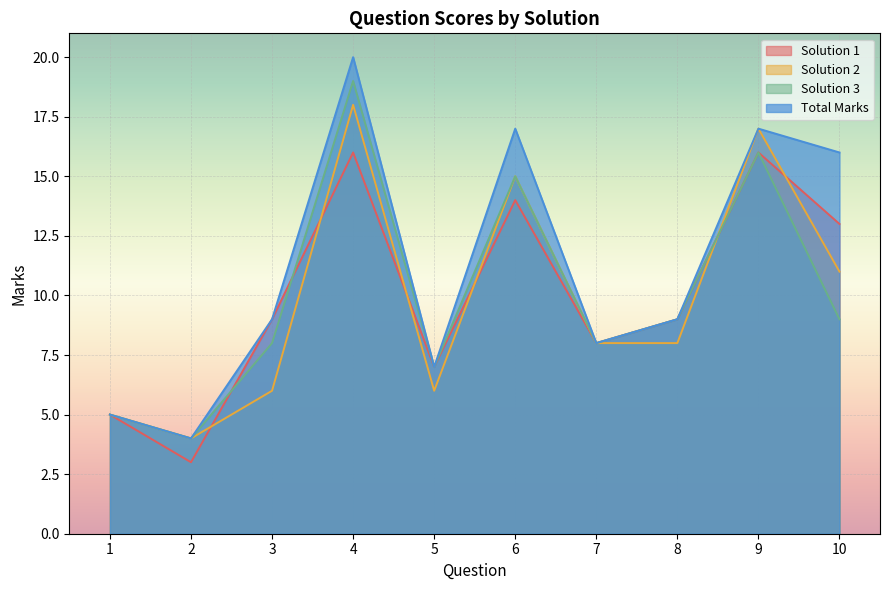

True or false: Solution 1 has more than 2 points higher than both neighbors.

True